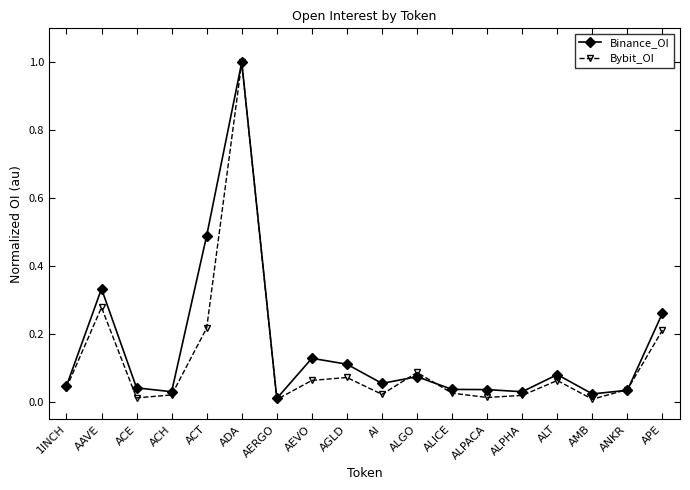

Which category has the highest value in the Bybit_OI series?

ADA